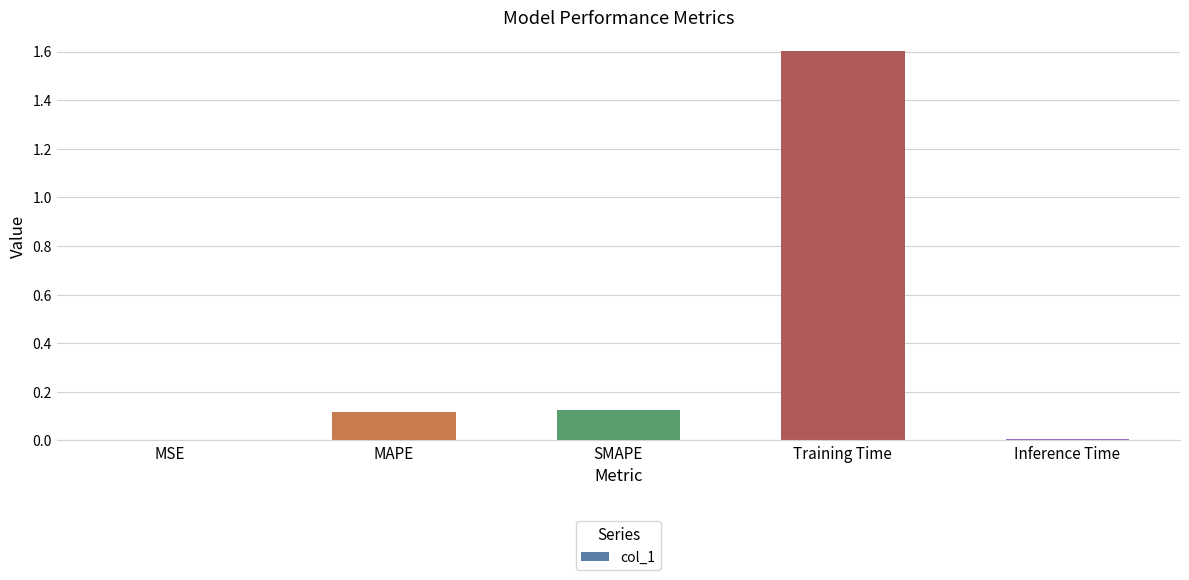

The value at Training Time is 1.6. True or false?

True